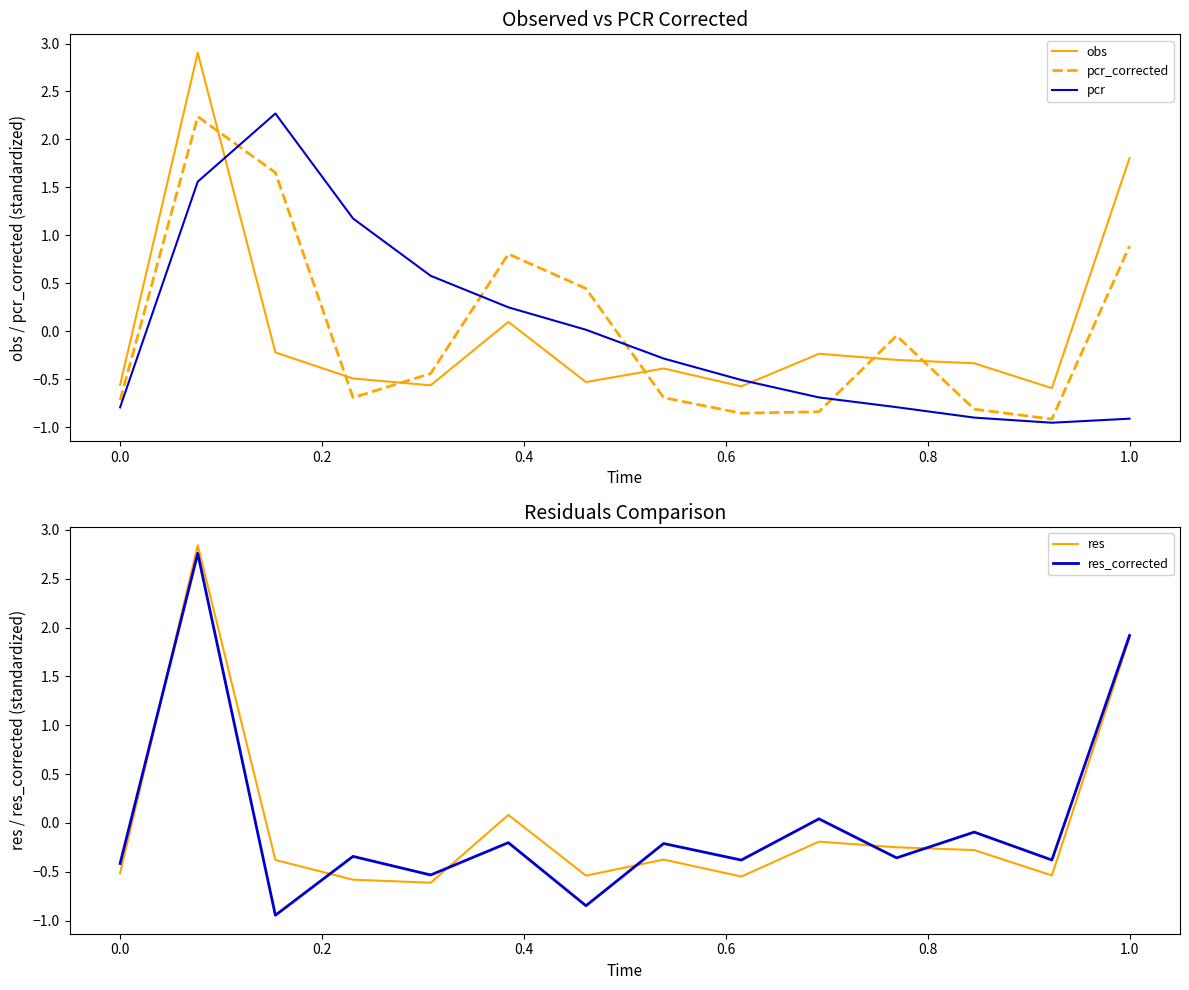

How many values in res_corrected are below zero?

11